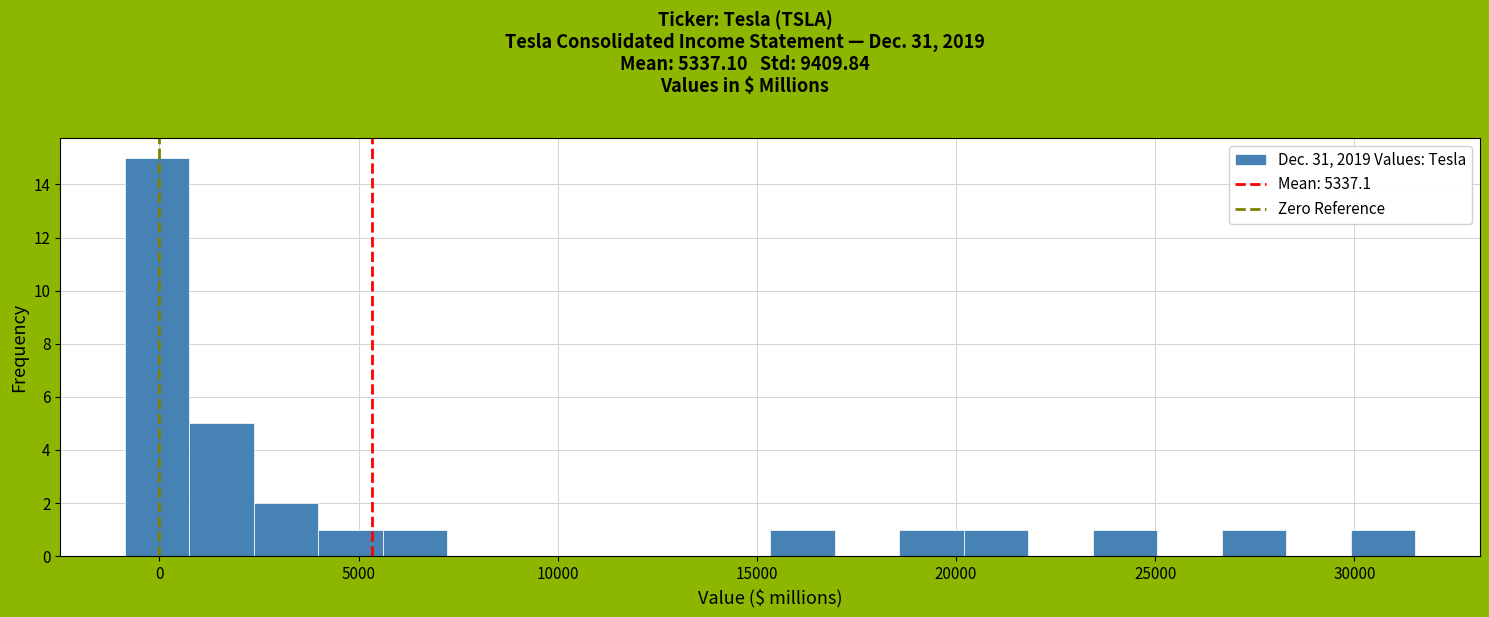

Around what value on the x-axis is the tallest bar? Give the approximate position of its centre, as read against the axis.

0